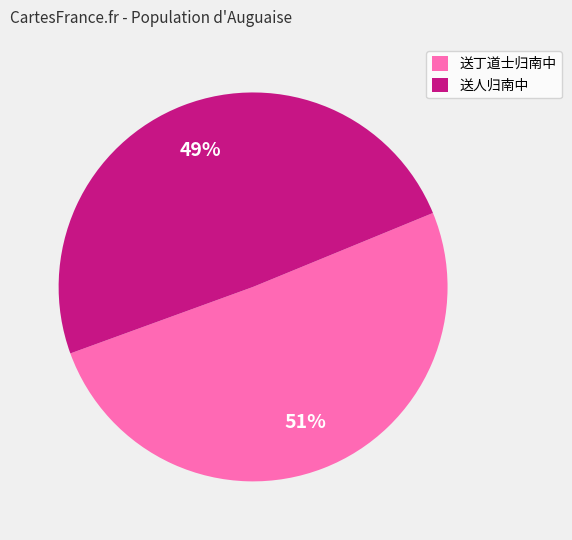

Which category has the smallest portion of the pie?

送人归南中